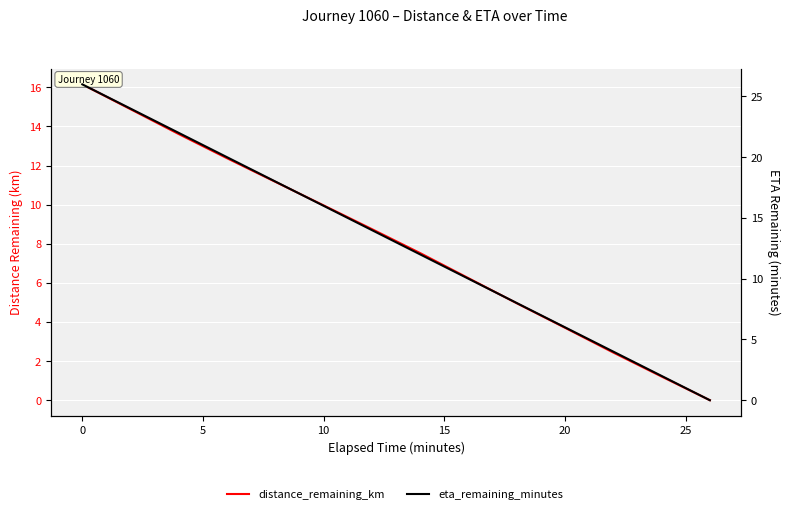

What is the greatest value displayed?

26.0